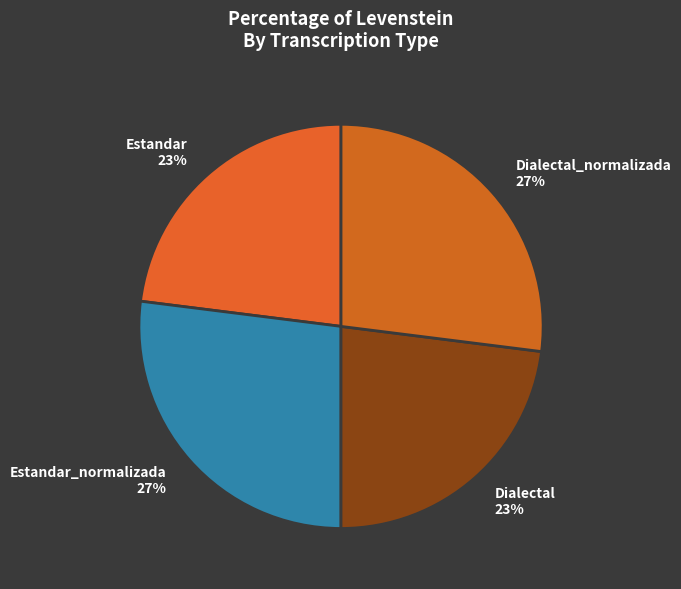

Count the number of slices in the pie.

4